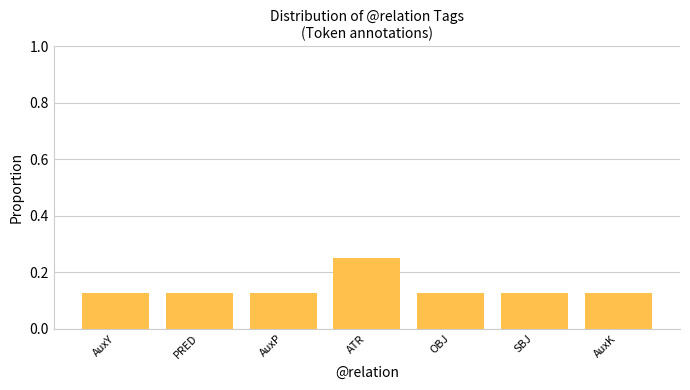

What is the sum of all values?

1.0